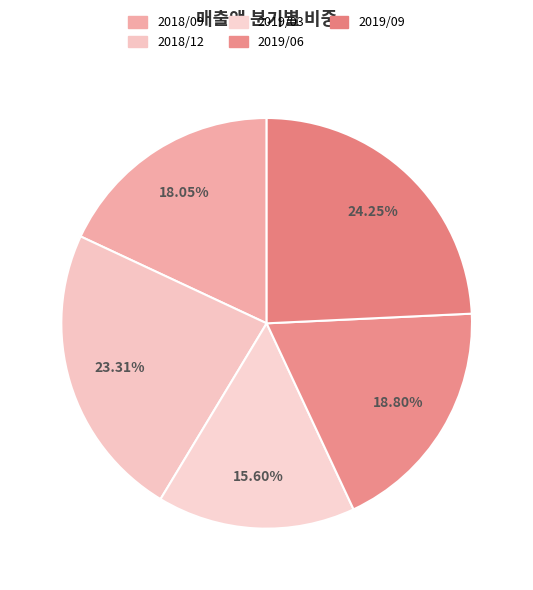

What is the ratio of the value at 2019/09 to the value at 2019/06?

1.3